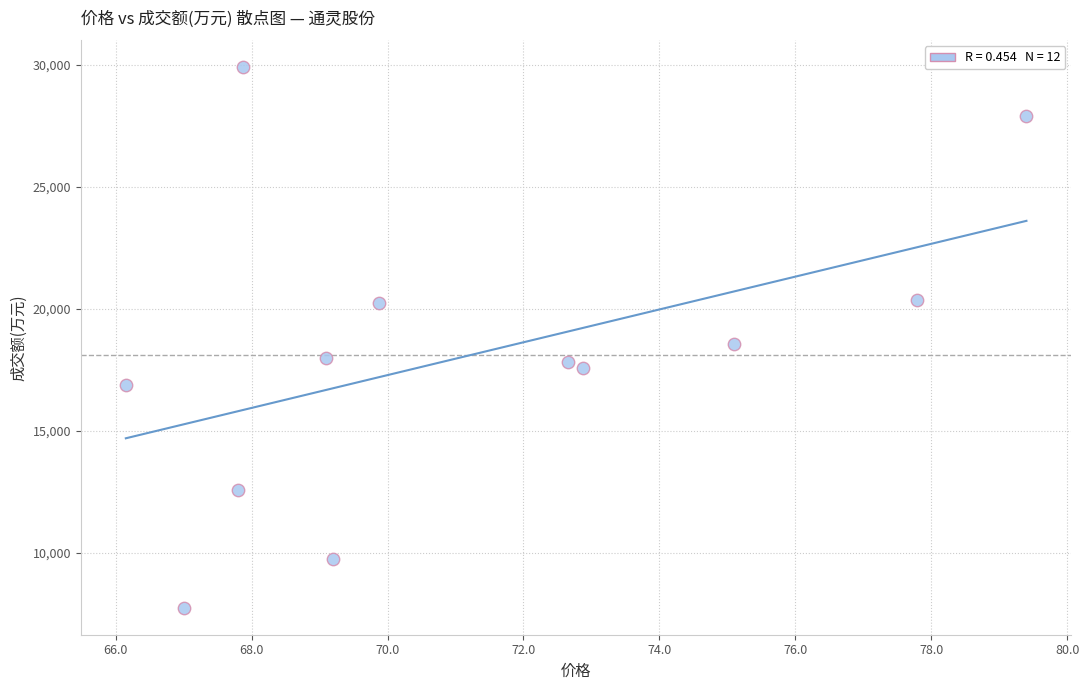

What Y value in the scatter plot is closest to 18826?

18569